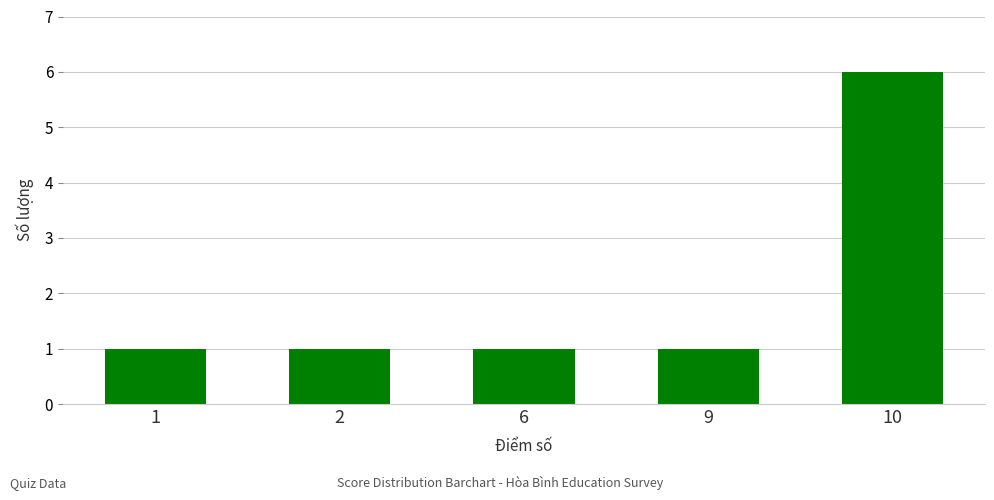

What is the value of the 4th bar from the left?

1